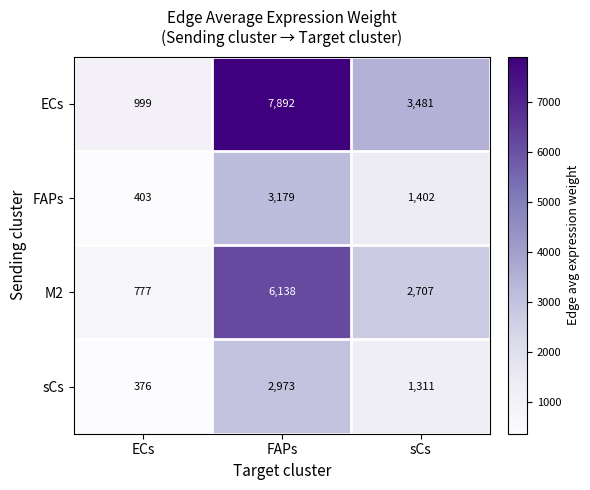

What is the maximum value shown in the chart?

7892